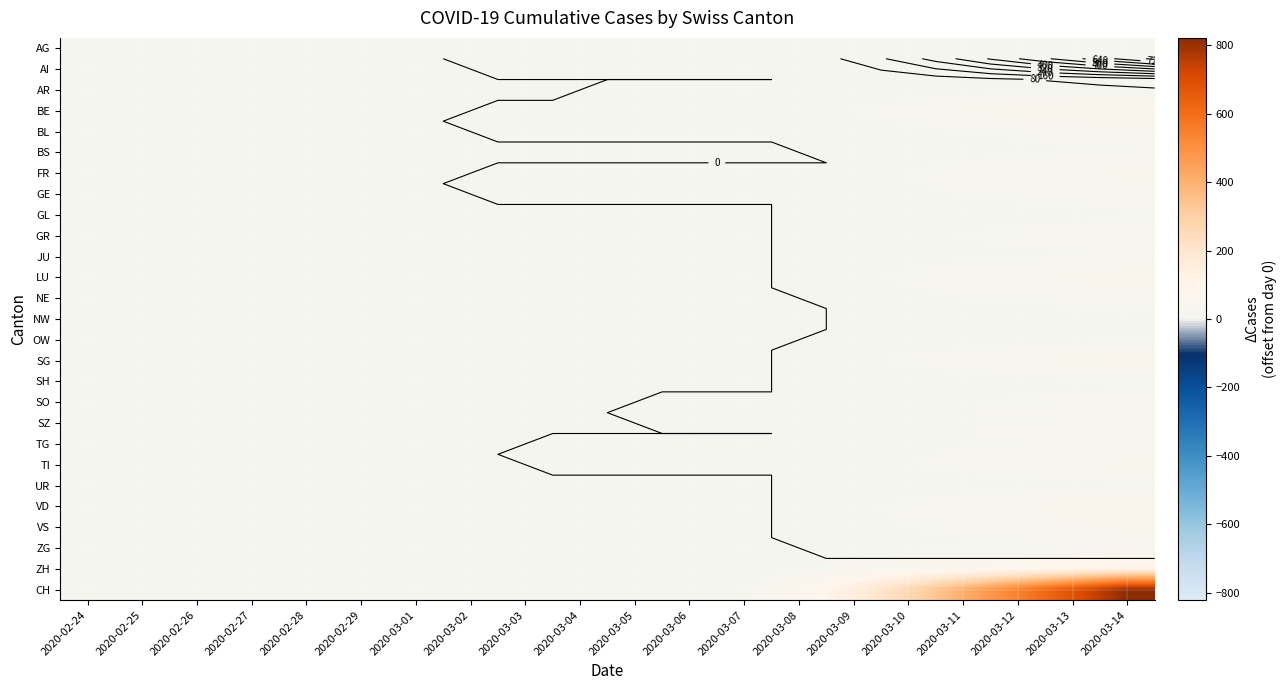

At 2020-03-02, list the series in order from largest to smallest.

TI, VS, CH, AG, AI, AR, BE, BL, BS, FR, GE, GL, GR, JU, LU, NE, NW, OW, SG, SH, SO, SZ, TG, UR, VD, ZG, ZH